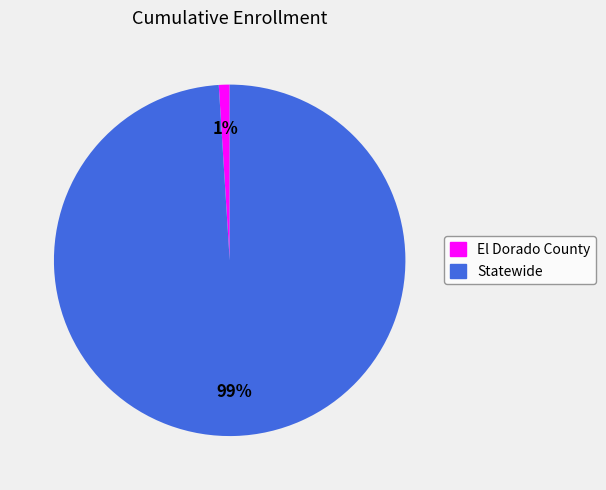

What percentage is the Statewide slice, to the nearest percent?

99%